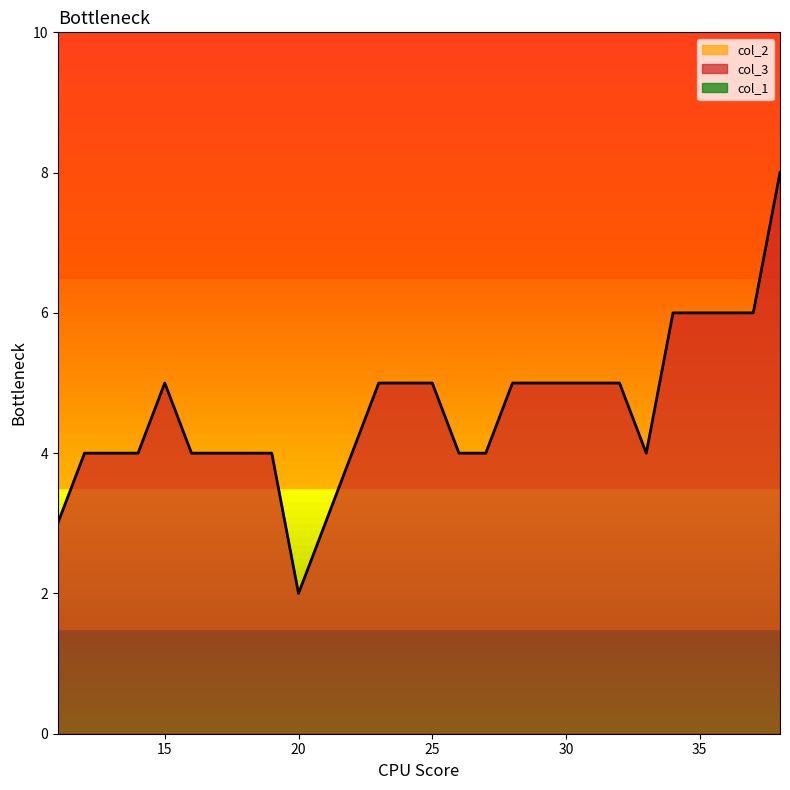

List the series in order of their peak value, lowest first.

col_1, col_2, col_3